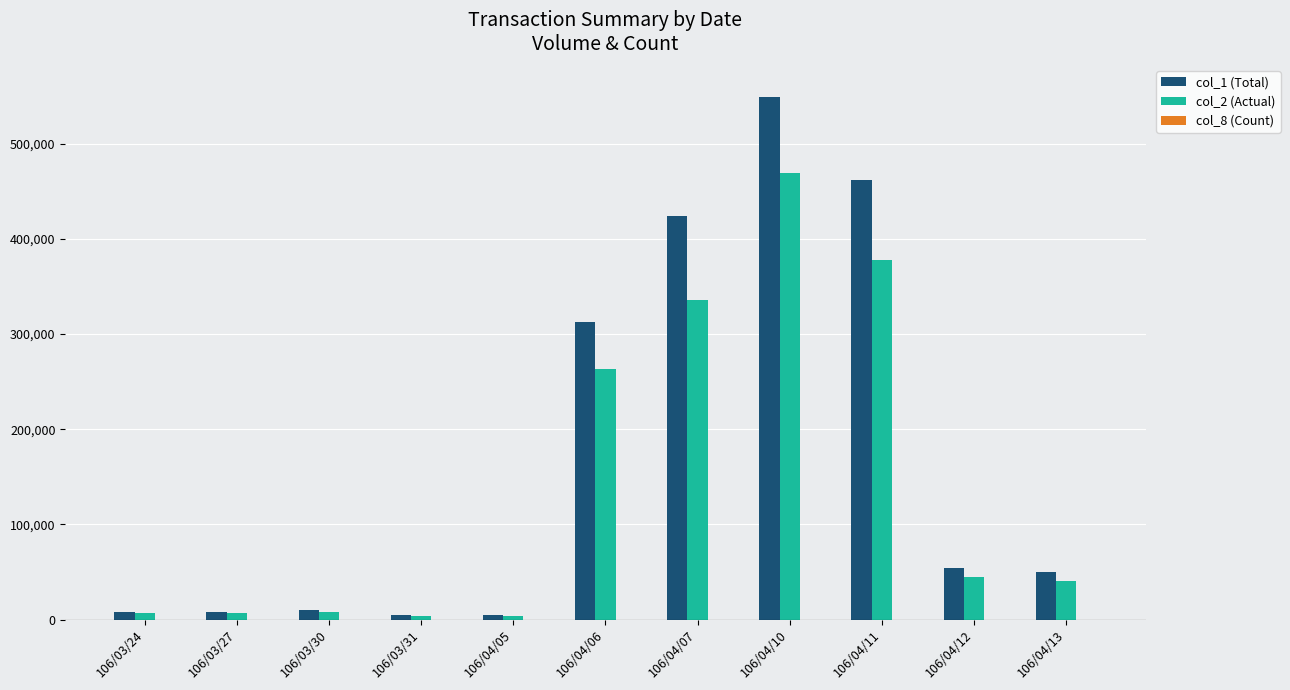

Are the bars horizontal?

No